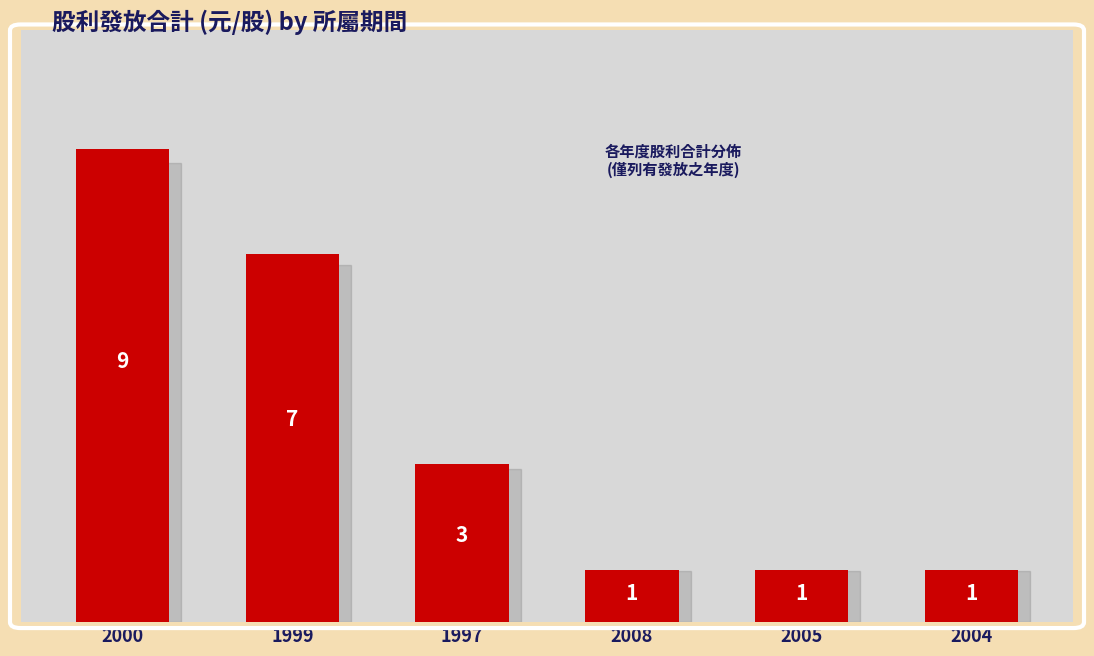

What is the ratio of the value at 2004 to the value at 2005?

1.0